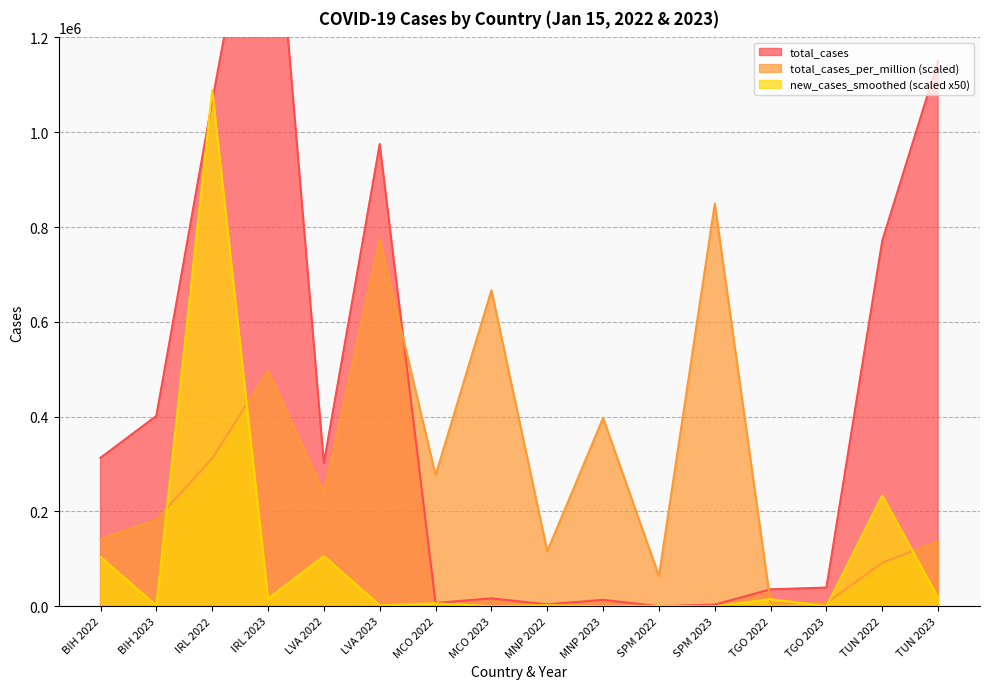

Reading right to left, what are all the values shown in this chart?

total_cases: TUN 2023=1150114.0	TUN 2022=771177.0	TGO 2023=39351.0	TGO 2022=35665.0	SPM 2023=3400.0	SPM 2022=255.0	MNP 2023=13395.0	MNP 2022=3905.0	MCO 2023=16546.0	MCO 2022=6863.0	LVA 2023=974937.0	LVA 2022=301654.0	IRL 2023=1698673.0	IRL 2022=1065436.0	BIH 2023=401428.0	BIH 2022=313185.0
new_cases_smoothed: TUN 2023=17635.7	TUN 2022=233821.5	TGO 2023=14.3	TGO 2022=15085.7	SPM 2023=35.7	SPM 2022=1014.3	MNP 2023=0.0	MNP 2022=2192.8	MCO 2023=164.3	MCO 2022=6114.3	LVA 2023=1885.7	LVA 2022=105807.1	IRL 2023=16035.7	IRL 2022=1088885.7	BIH 2023=1200.0	BIH 2022=103992.9
total_cases_per_million: TUN 2023=136837.9	TUN 2022=91752.8	TGO 2023=6537.7	TGO 2022=5925.3	SPM 2023=849336.5	SPM 2022=63700.2	MNP 2023=397224.6	MNP 2022=115801.6	MCO 2023=666583.6	MCO 2022=276487.5	LVA 2023=774459.4	LVA 2022=239624.5	IRL 2023=497146.8	IRL 2022=311818.7	BIH 2023=182506.4	BIH 2022=142387.3